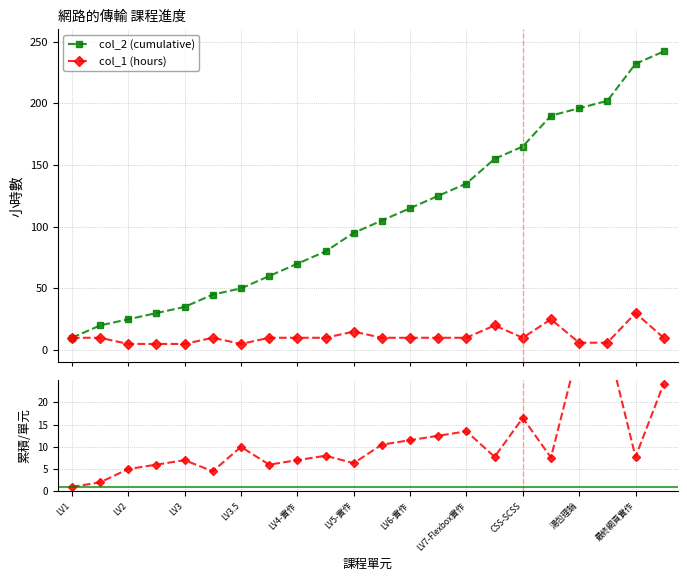

What is the maximum value for col_1 (hours)?

30